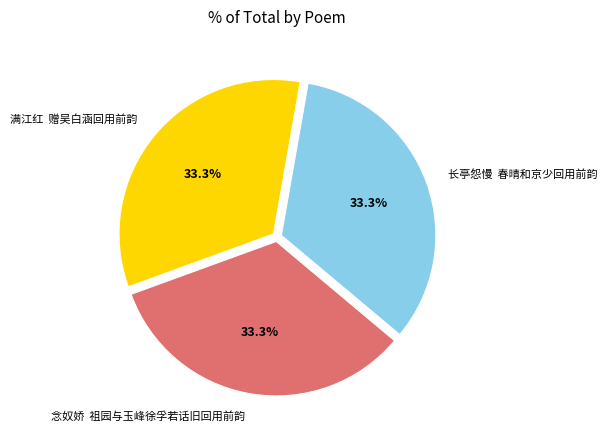

Is there any slice that represents more than half of the pie?

No